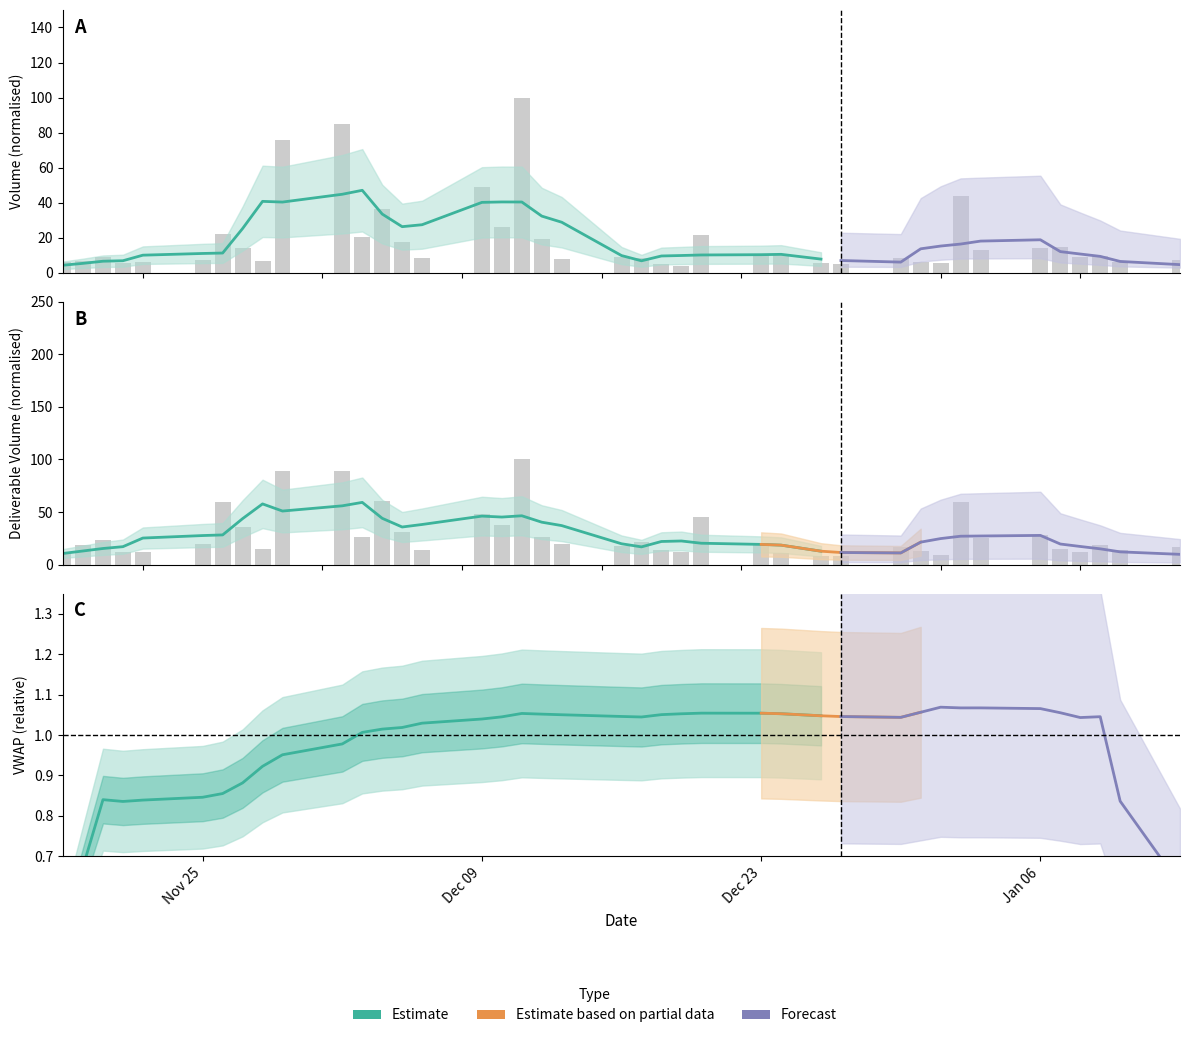

What is the value of the Volume bar at the 28th from the left?

5.6